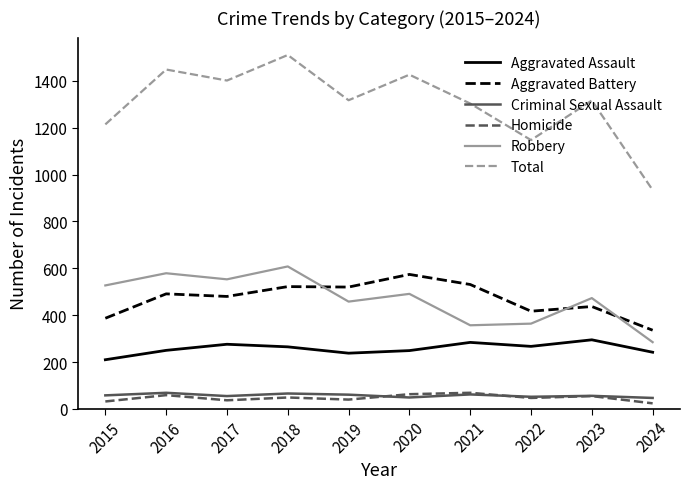

At how many categories does at least one series exceed 520?

10